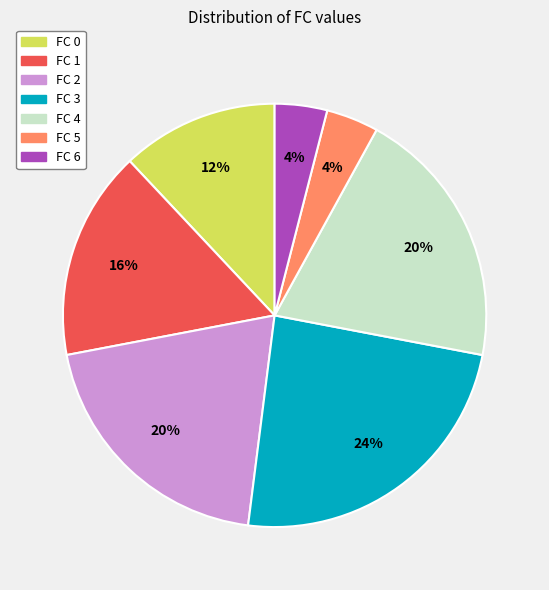

What percentage is the FC 4 slice, to the nearest percent?

20%